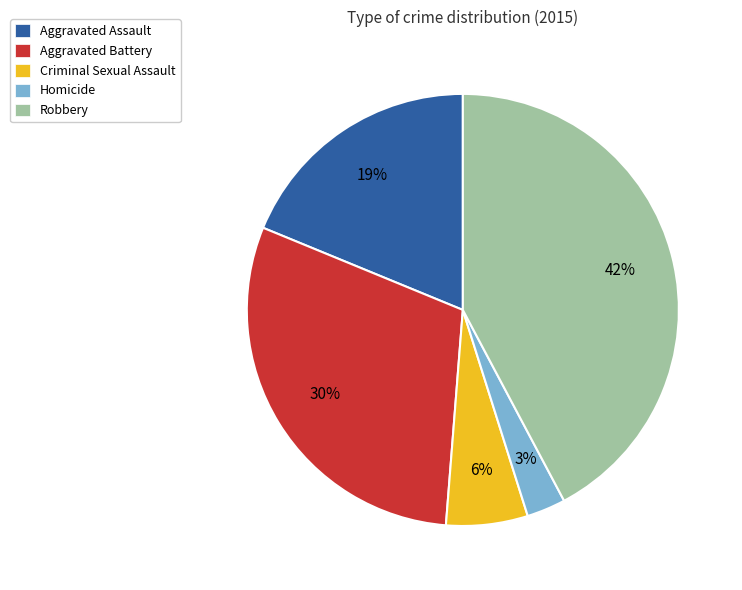

The Criminal Sexual Assault slice represents 6% of the pie. True or false?

True